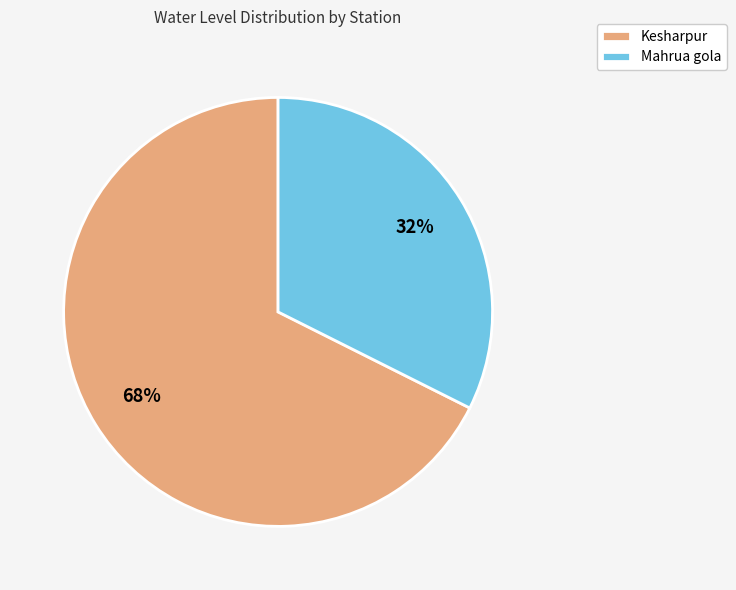

Count the number of slices in the pie.

2